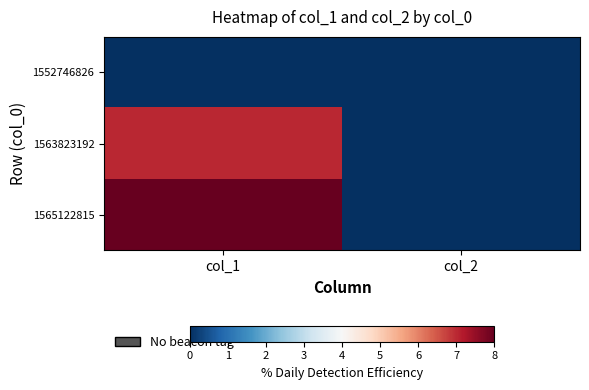

Which series has the widest spread of values?

1565122815